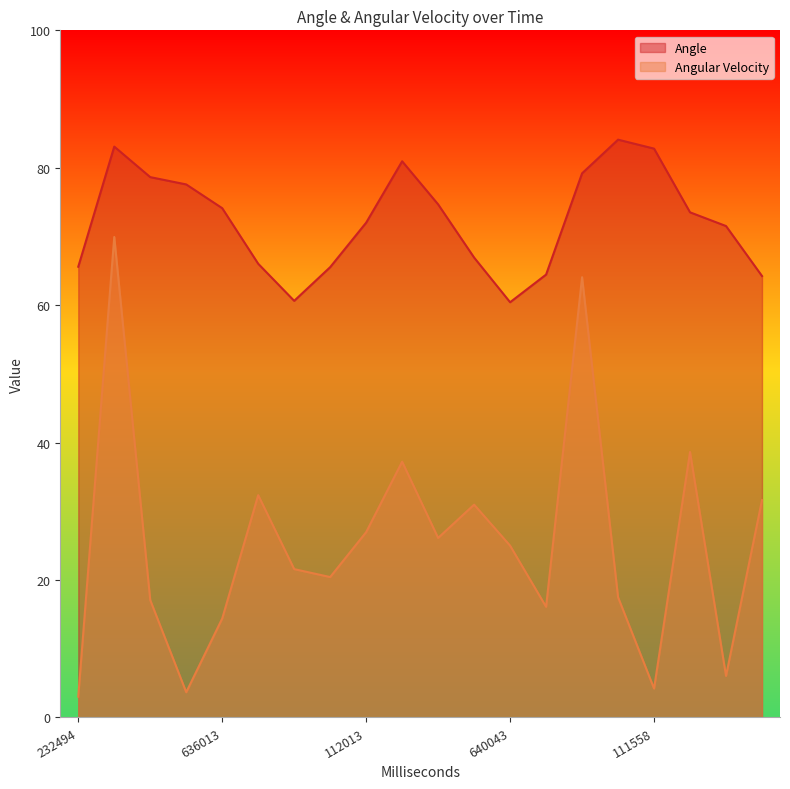

What is the total value across all series at 636013?

88.5